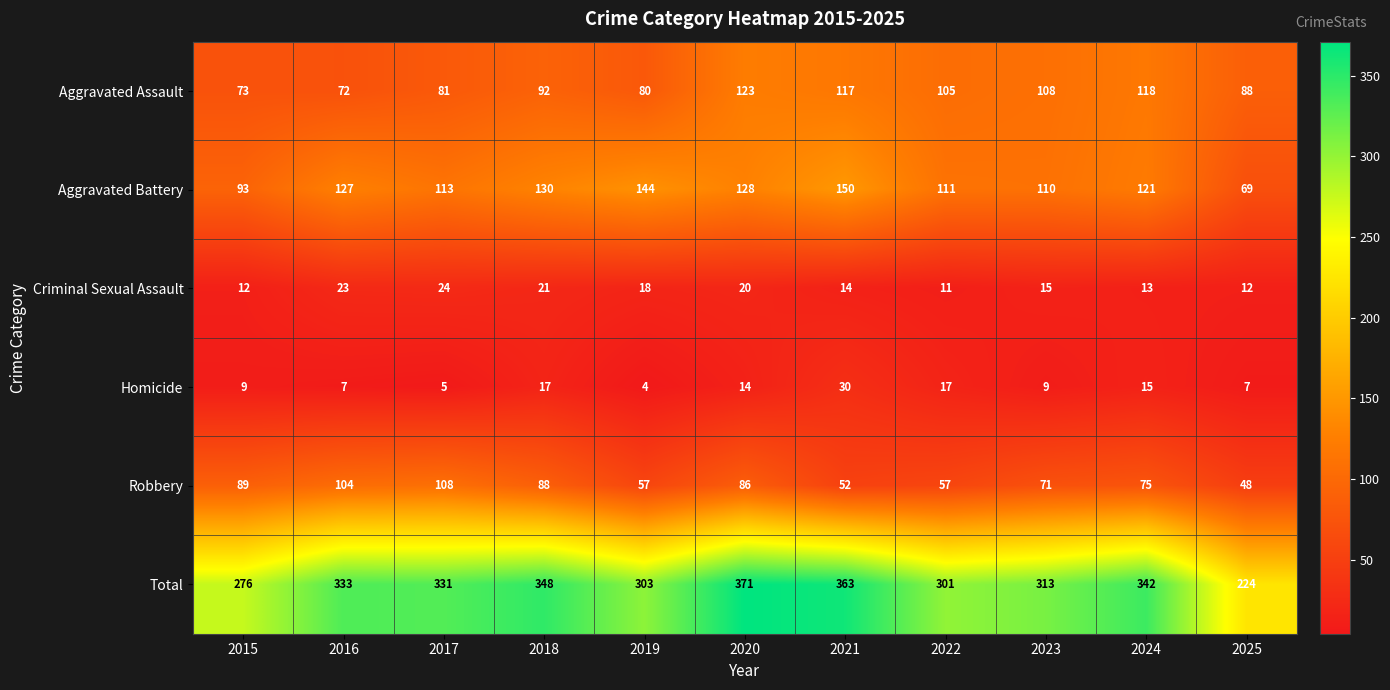

Which series changed the most between 2019 and 2025?

Total